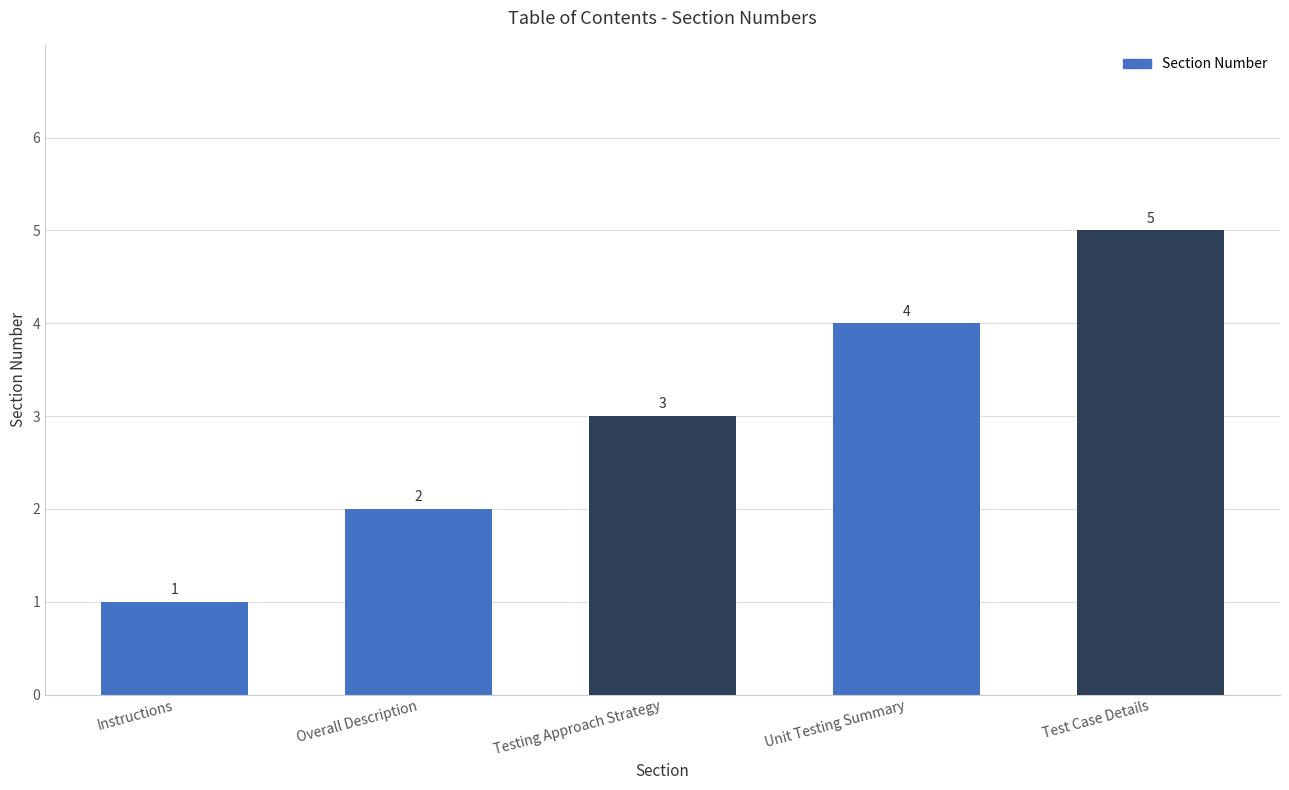

Which has a higher value, Test Case Details or Overall Description?

Test Case Details